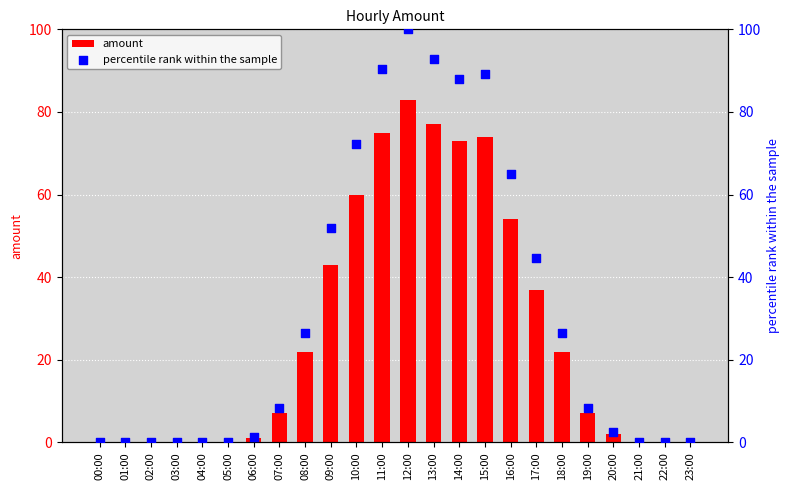

Which series contains the highest Y value?

percentile rank within the sample